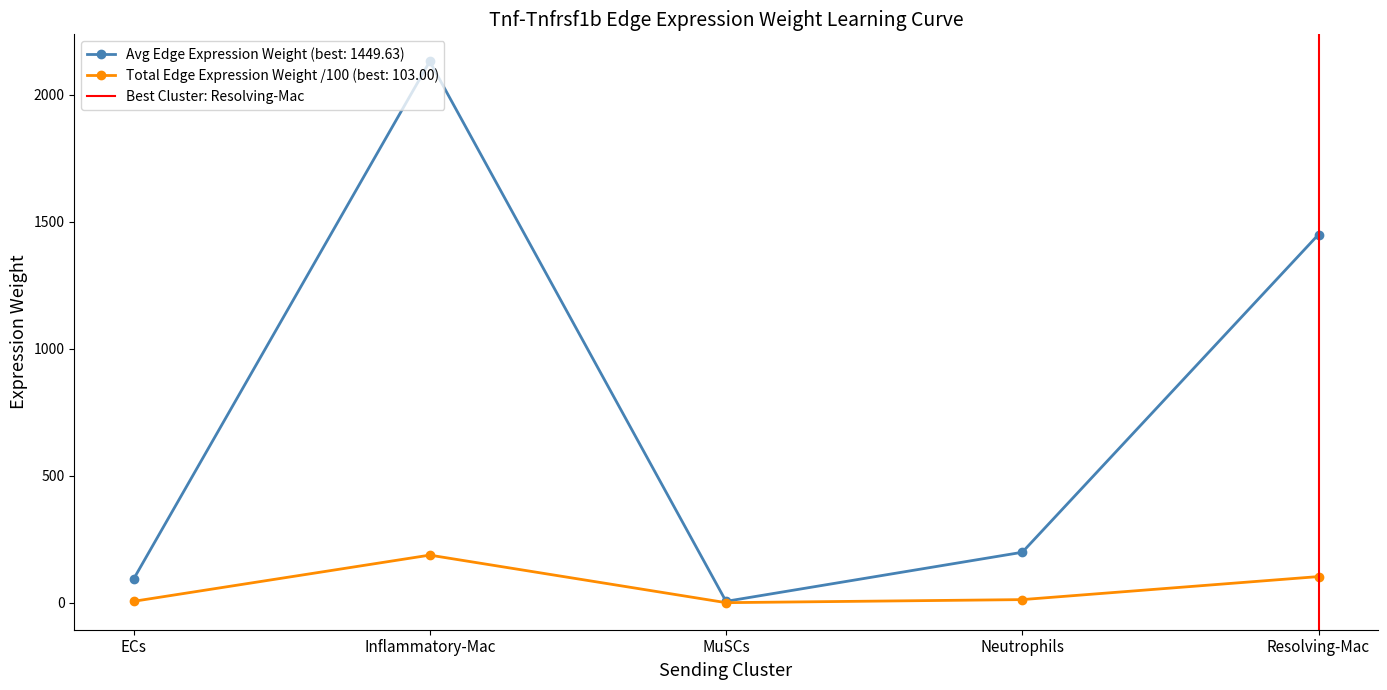

Is this an area chart (filled region under the line)?

No